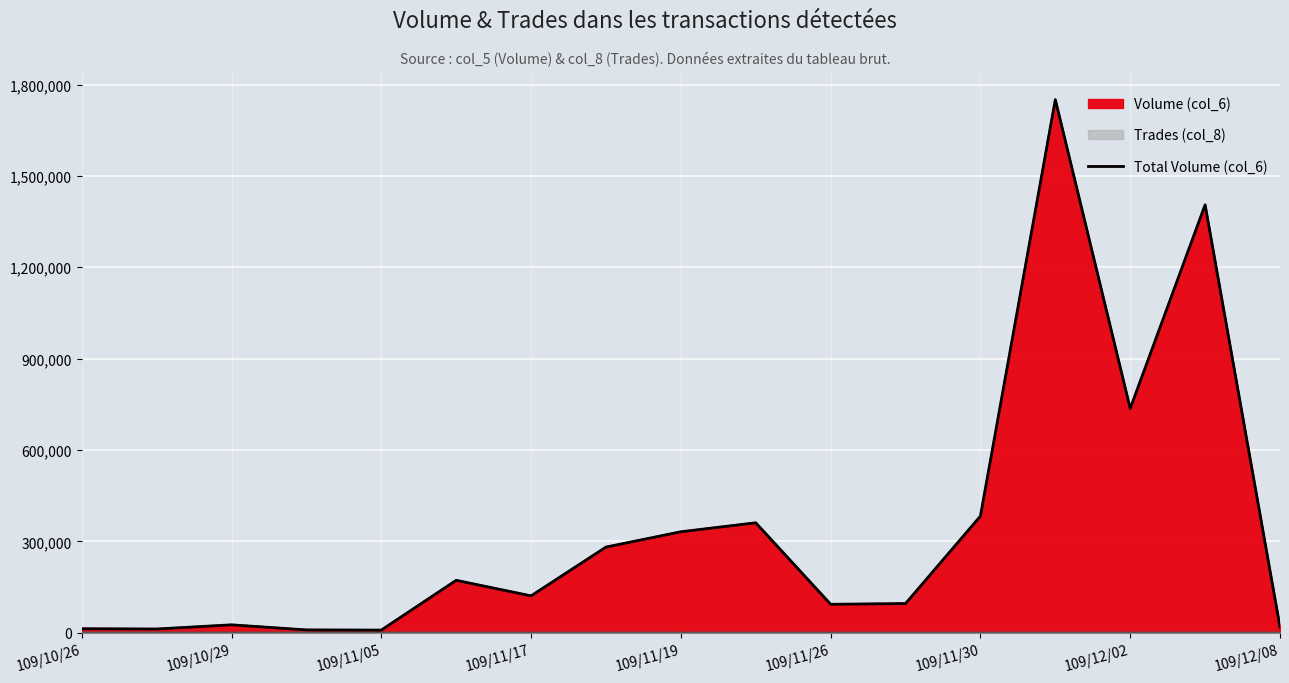

What is the value of the 2nd point from the left?

12700